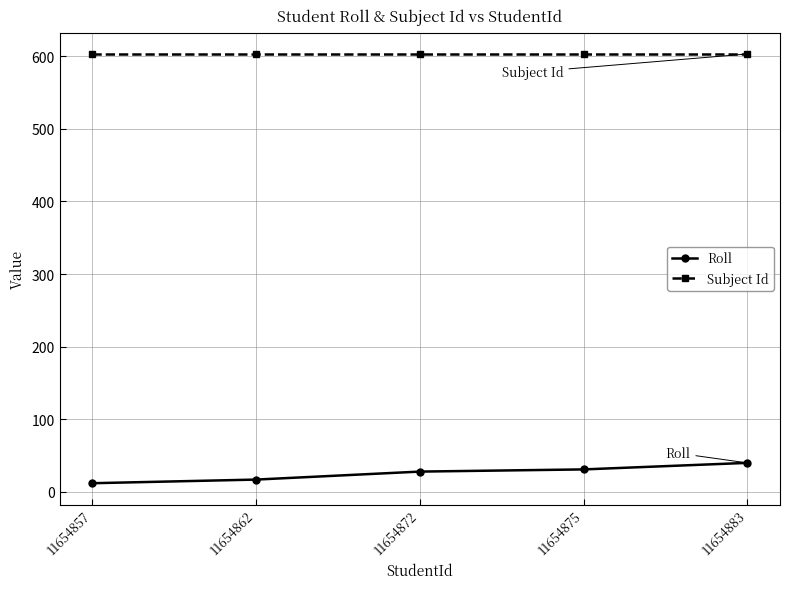

Count the number of categories in the chart.

5